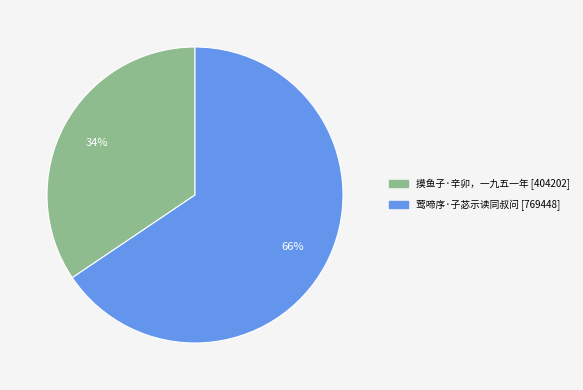

Is there a majority slice in this chart?

Yes